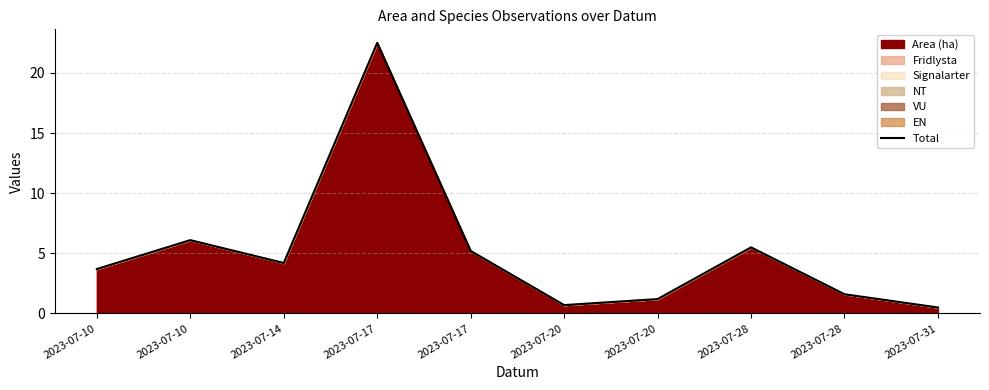

At which category does the data reach its first local valley?

2023-07-14